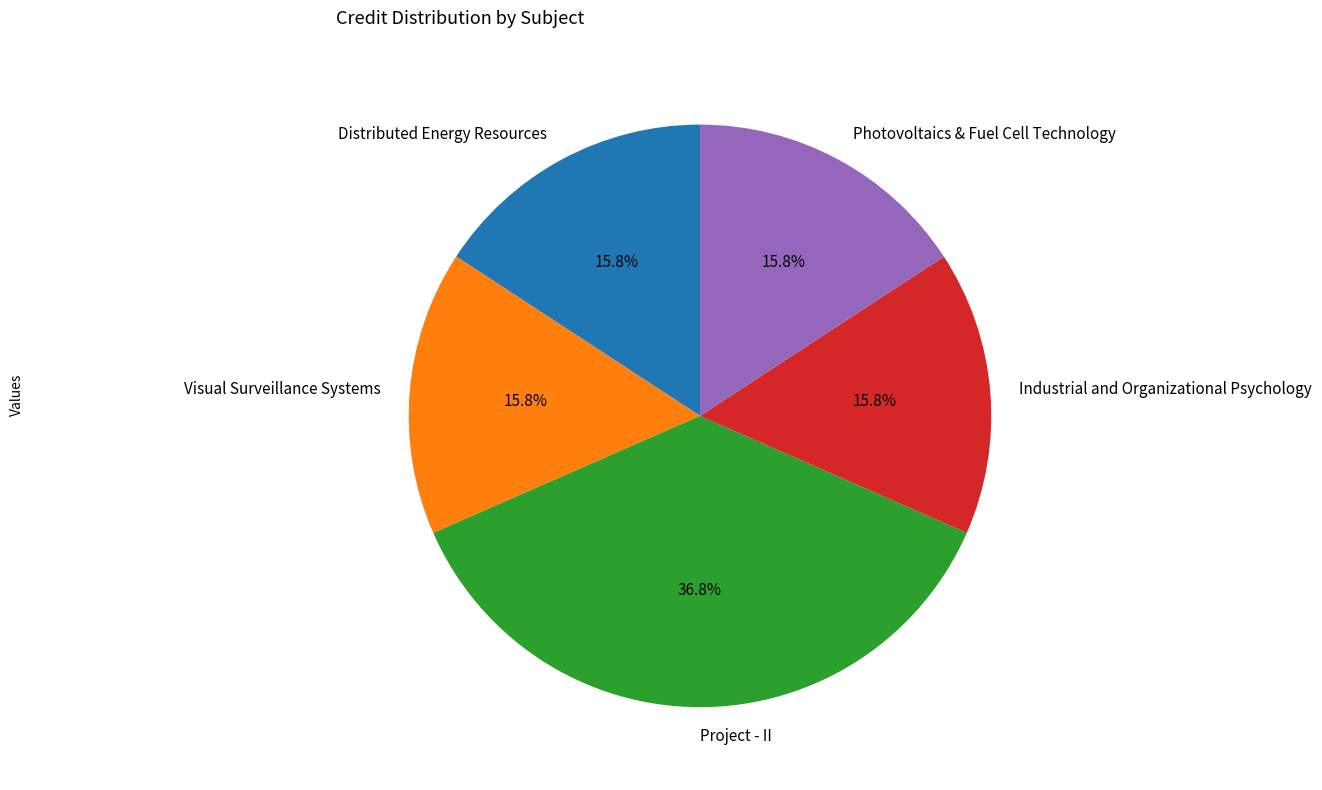

Approximately how many times larger is the value at Photovoltaics & Fuel Cell Technology compared to Visual Surveillance Systems?

1.0